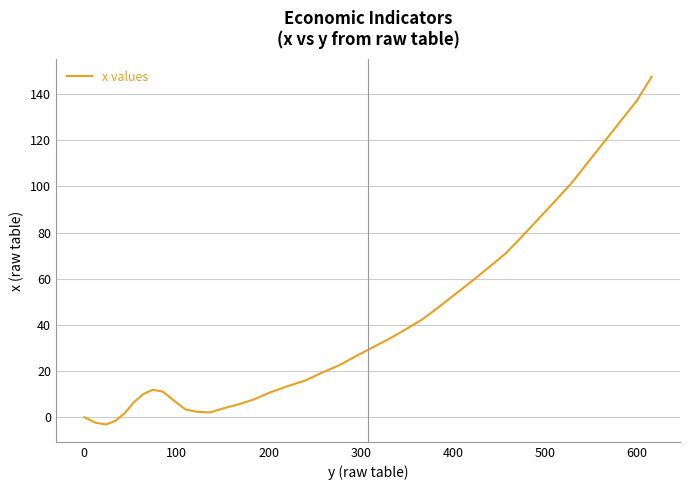

What is the greatest value displayed?

147.5